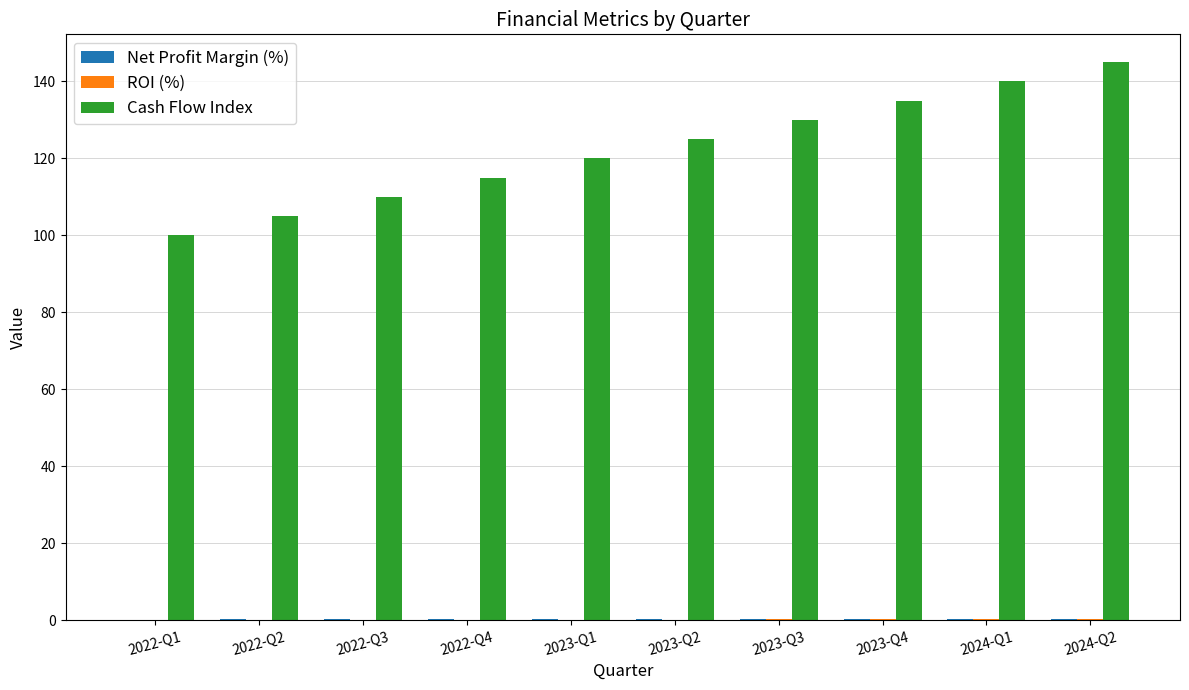

Which category has the highest value across all series?

2024-Q2